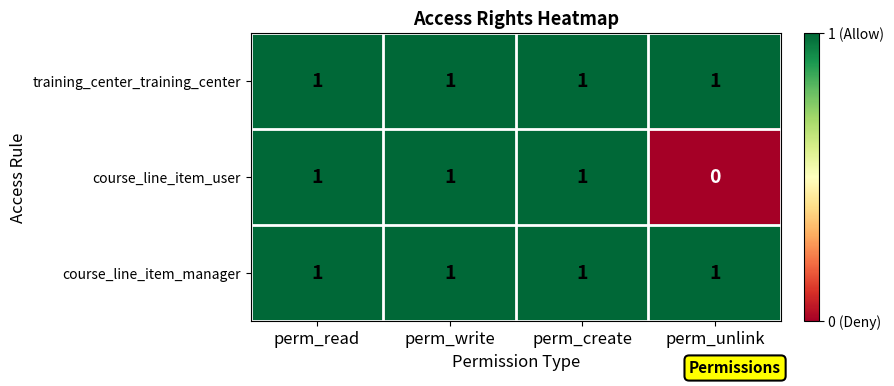

Which category has the lowest value across all series?

perm_unlink